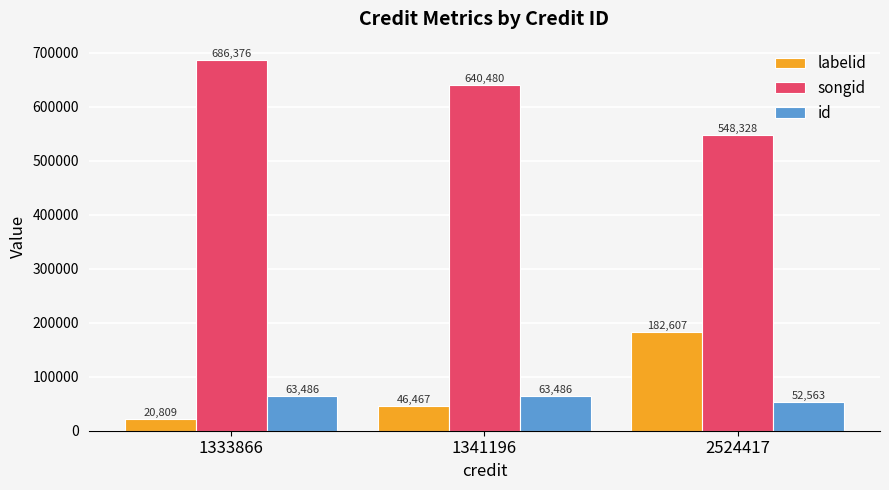

Which label corresponds to the smallest value in the chart?

1333866